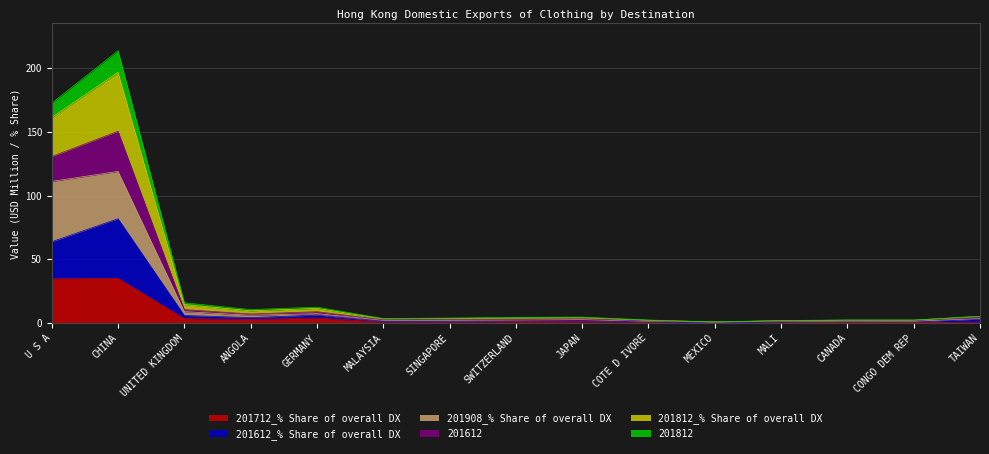

Rank the categories by 201812_% Share of overall DX value from lowest to highest.

MEXICO, MALI, COTE D IVORE, CONGO DEM REP, CANADA, MALAYSIA, SINGAPORE, SWITZERLAND, JAPAN, TAIWAN, ANGOLA, GERMANY, UNITED KINGDOM, U S A, CHINA